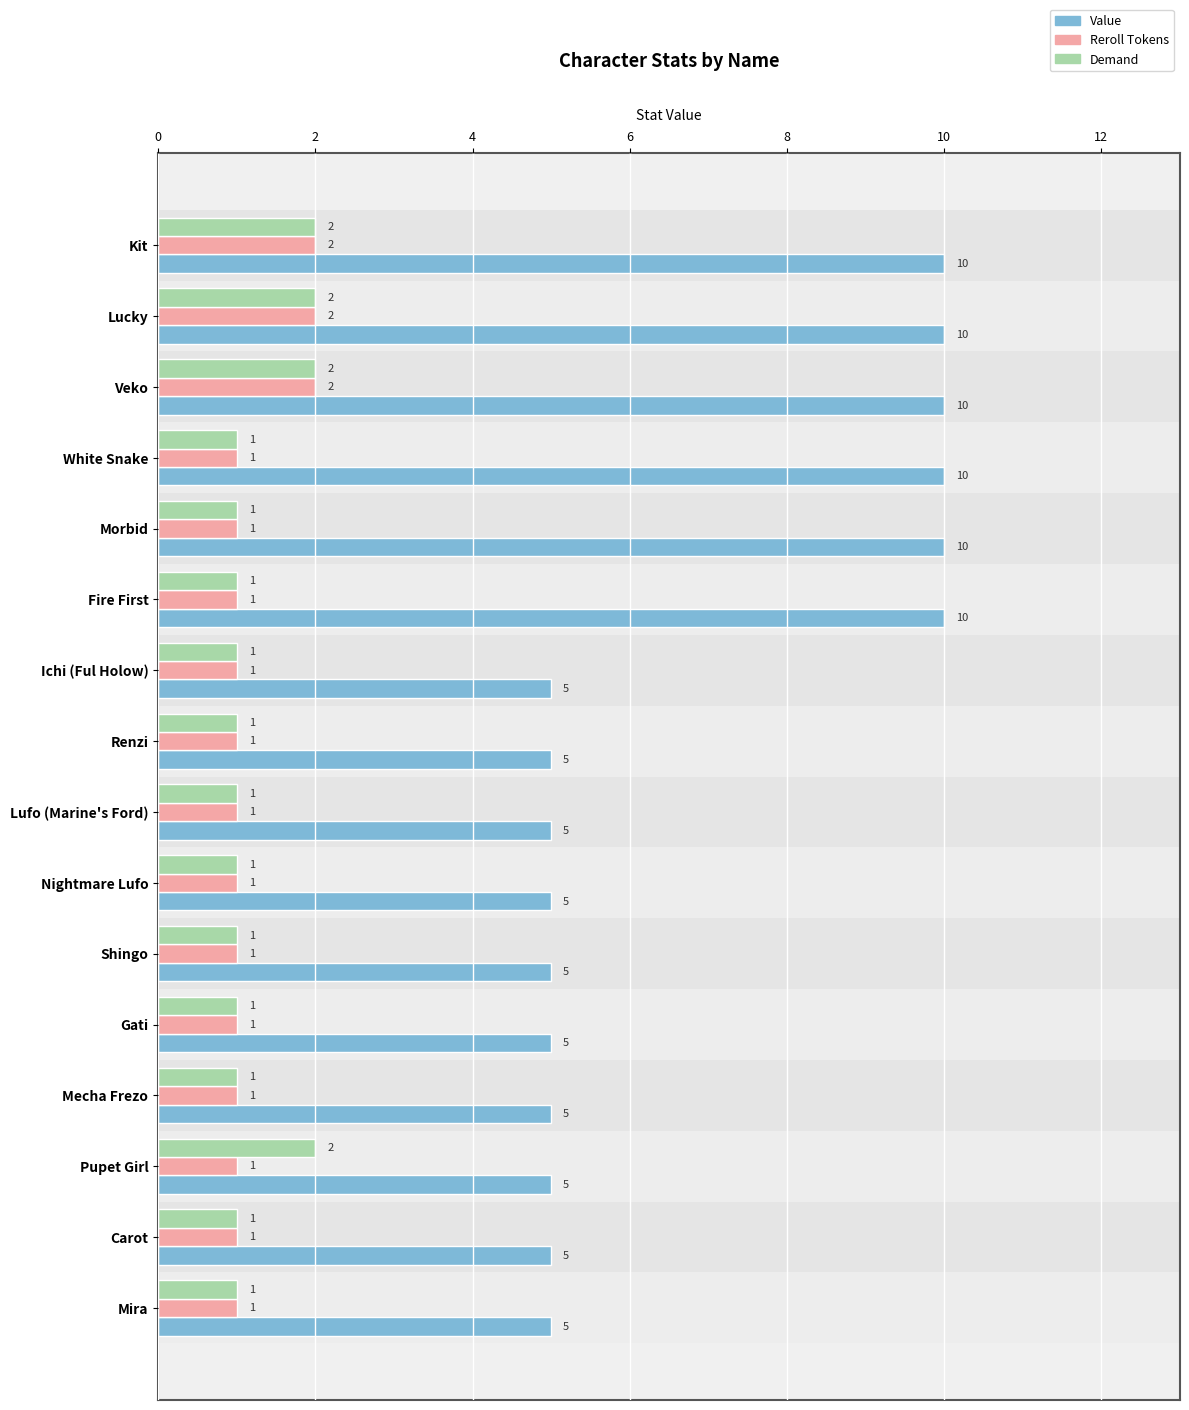

What are all the series names shown in the legend?

Value, Reroll Tokens, Demand